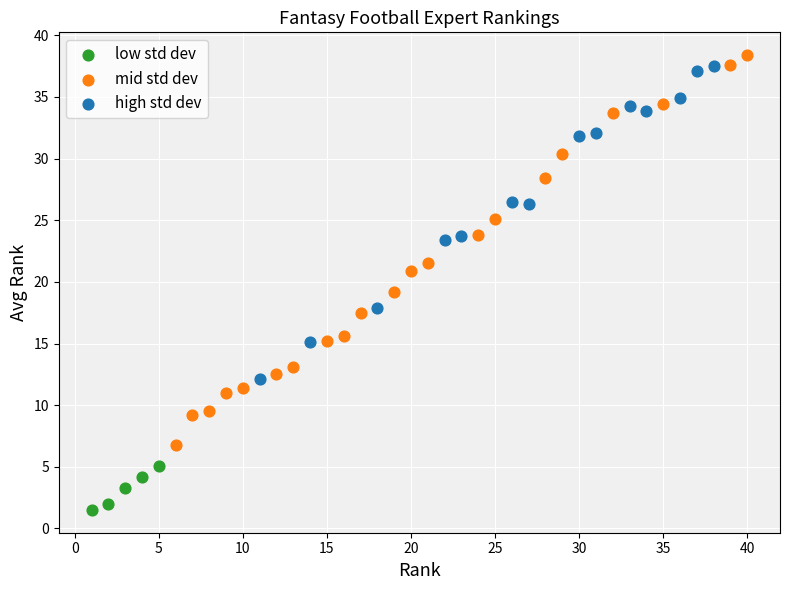

Which series has the largest Y range (max minus min)?

mid std dev